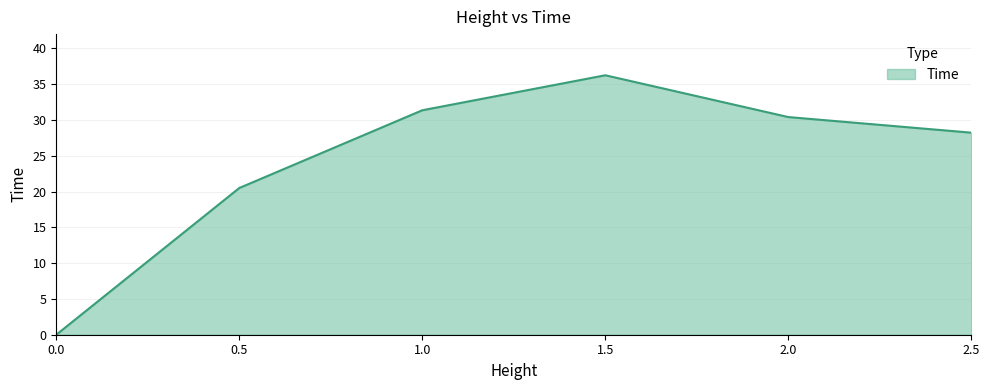

Count the number of values greater than 30.

3